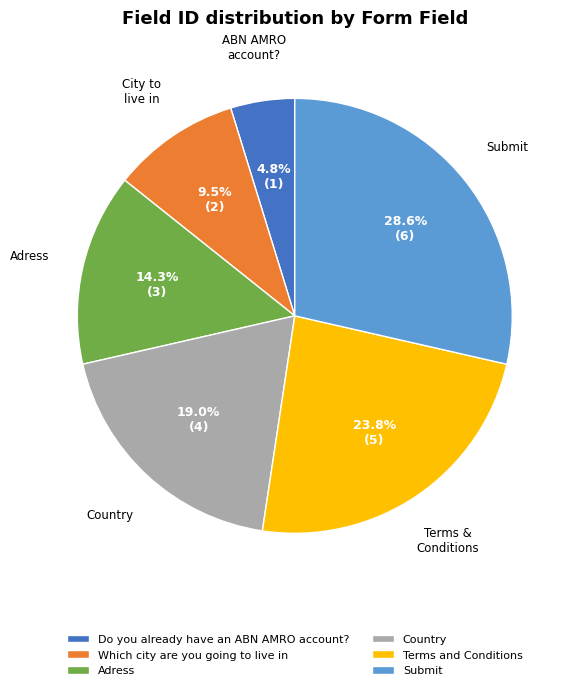

Does Do you already have an ABN AMRO account? account for over 50% of the chart?

No